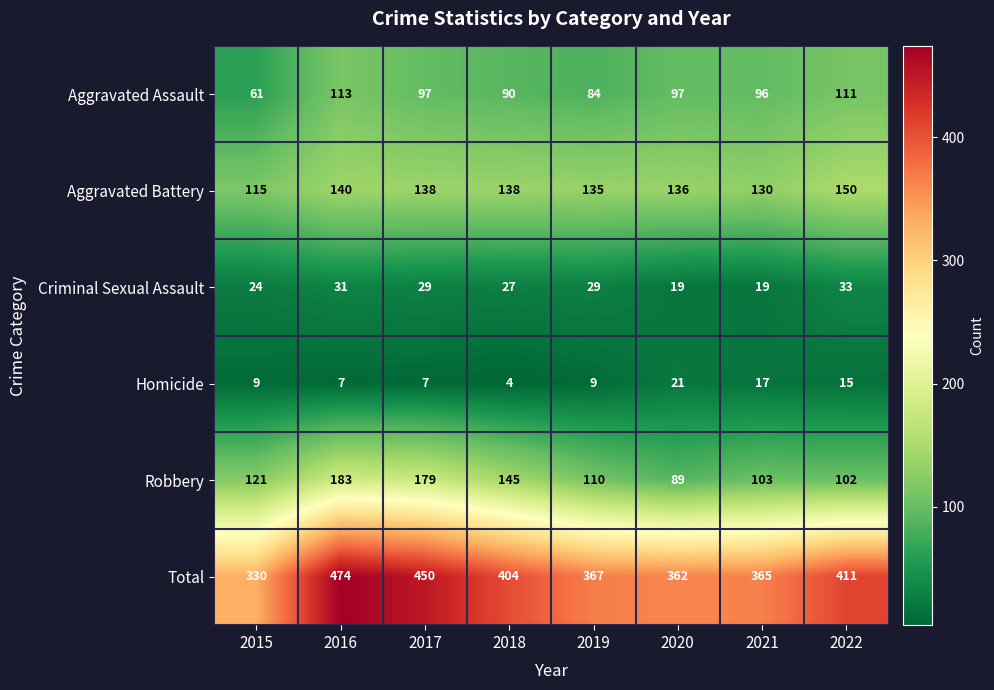

The value of Aggravated Assault at 2016 is 43. True or false?

False